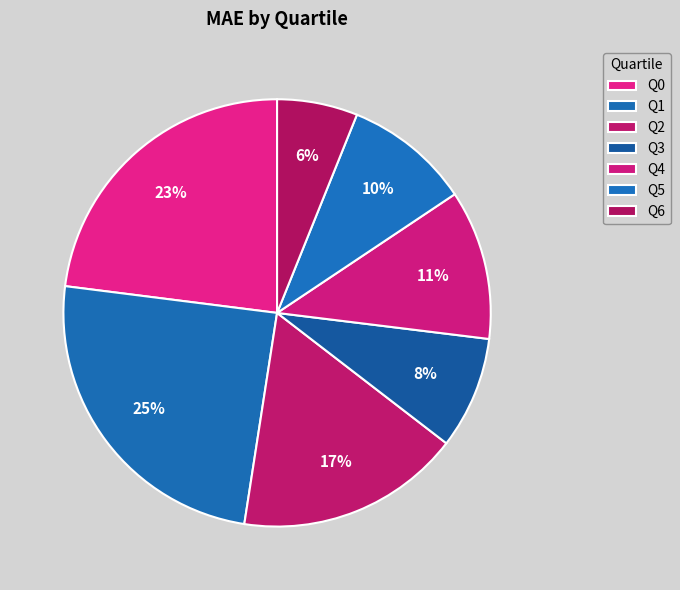

How many slices are in this pie chart?

7